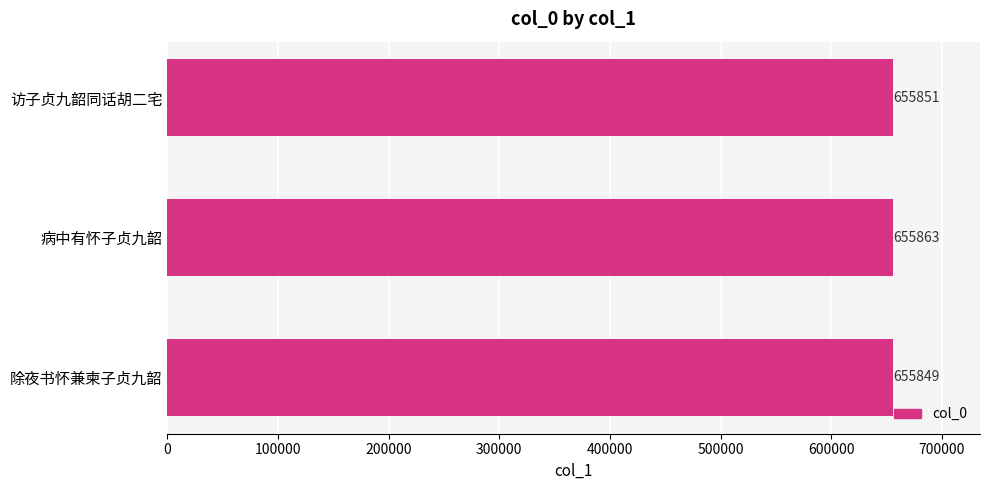

Which category has the highest value across all series?

病中有怀子贞九韶